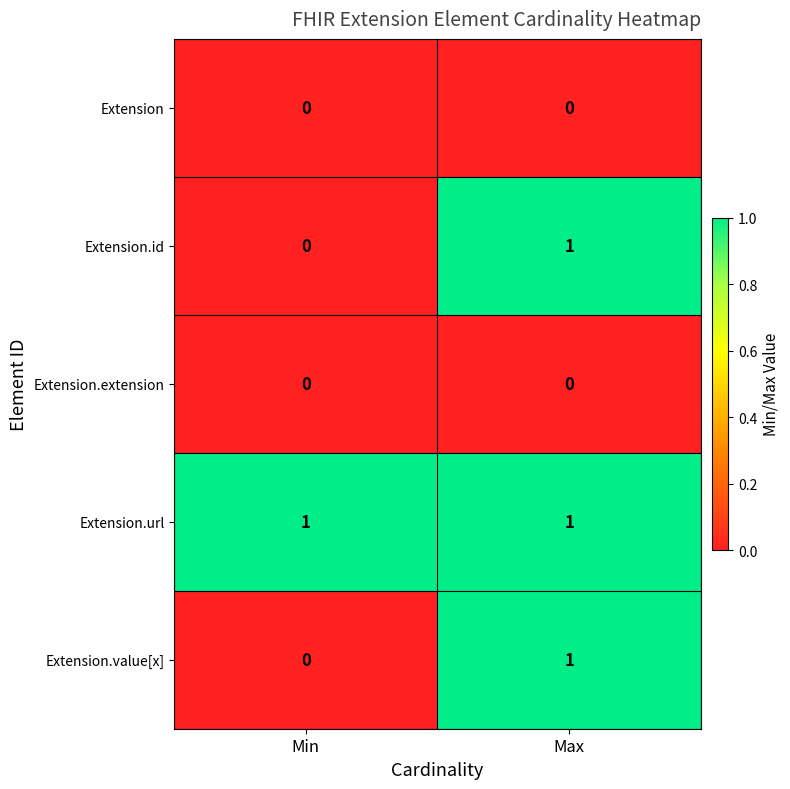

What is the total value across all series at Max?

3